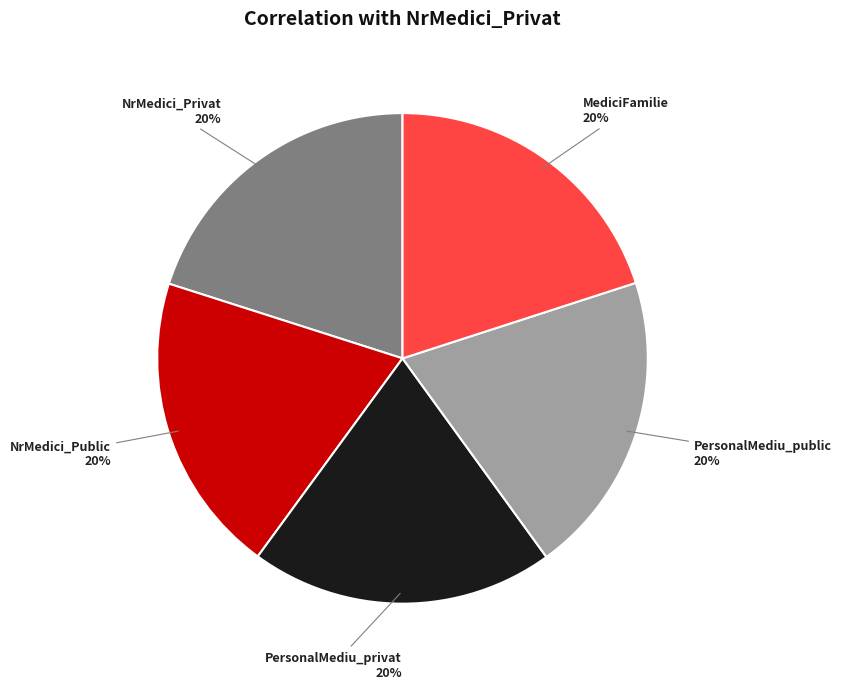

What percentage is the NrMedici_Public slice, to the nearest percent?

20%